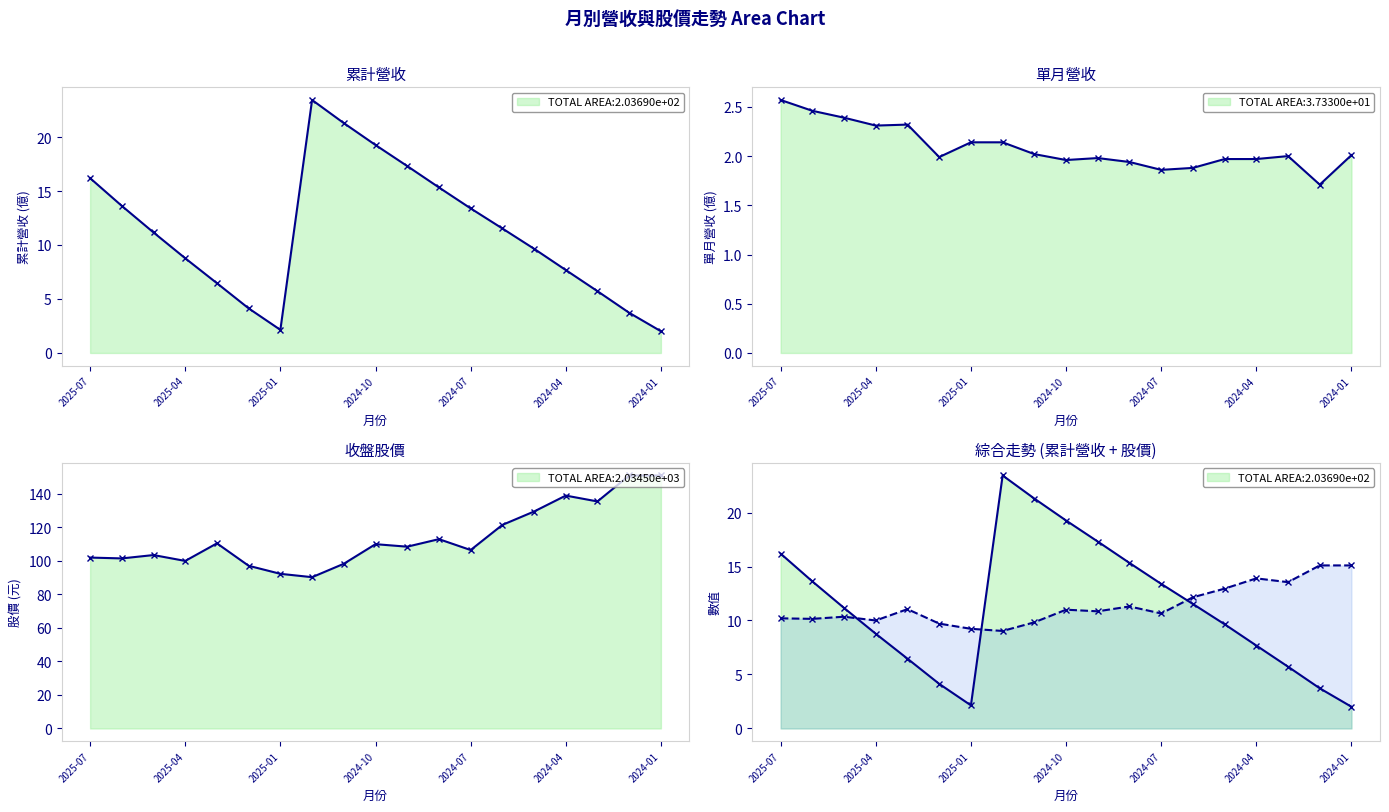

True or false: 單月營收(億) and 收盤股價 intersect in this chart.

False